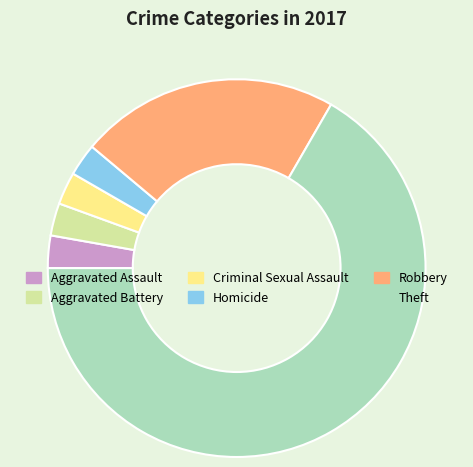

What is the majority slice?

Theft